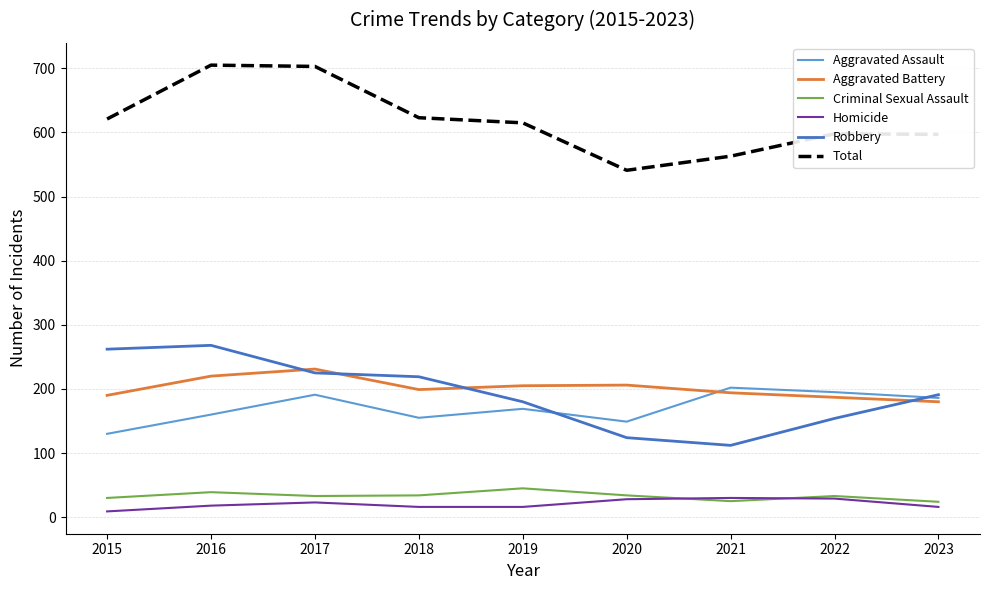

What is the difference between the maximum and minimum values in the Robbery series?

156